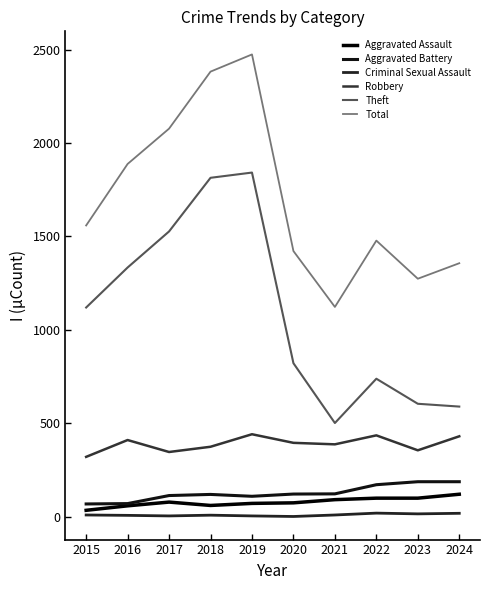

Between 2016 and 2021, which series saw the biggest shift?

Theft